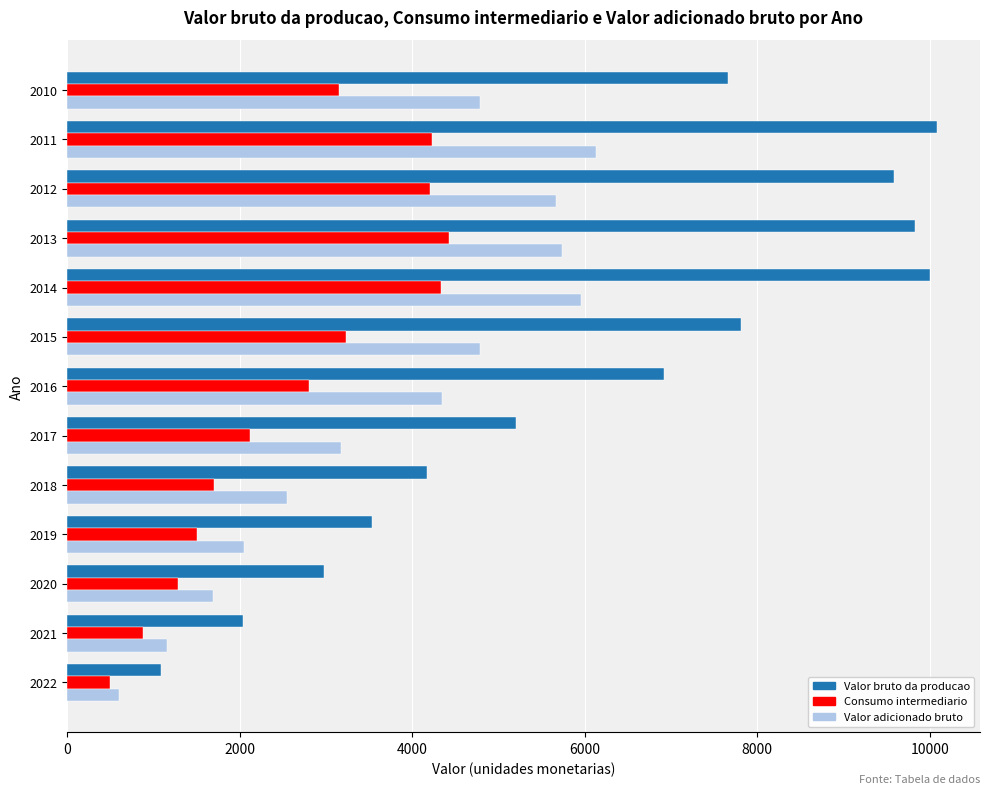

Is it true that Consumo intermediario equals 400.4 at 2019?

False